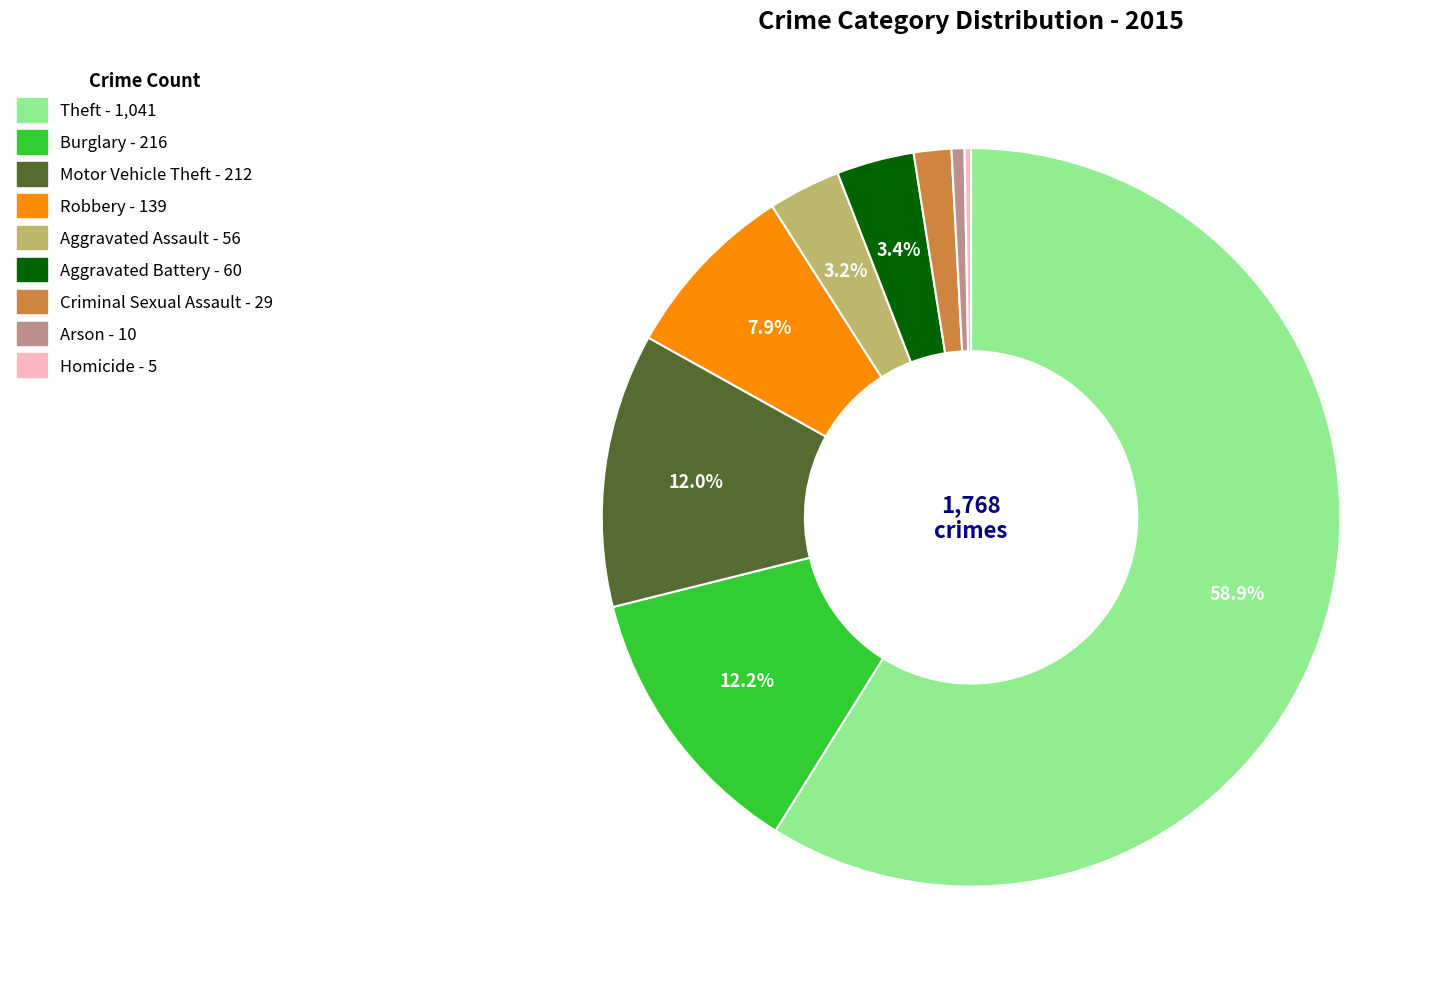

Between Robbery and Aggravated Battery, which is larger?

Robbery